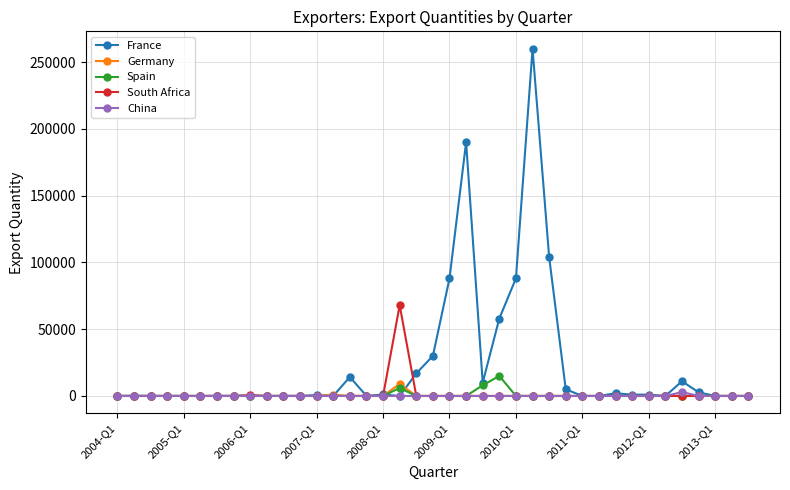

What is the greatest value displayed?

260000